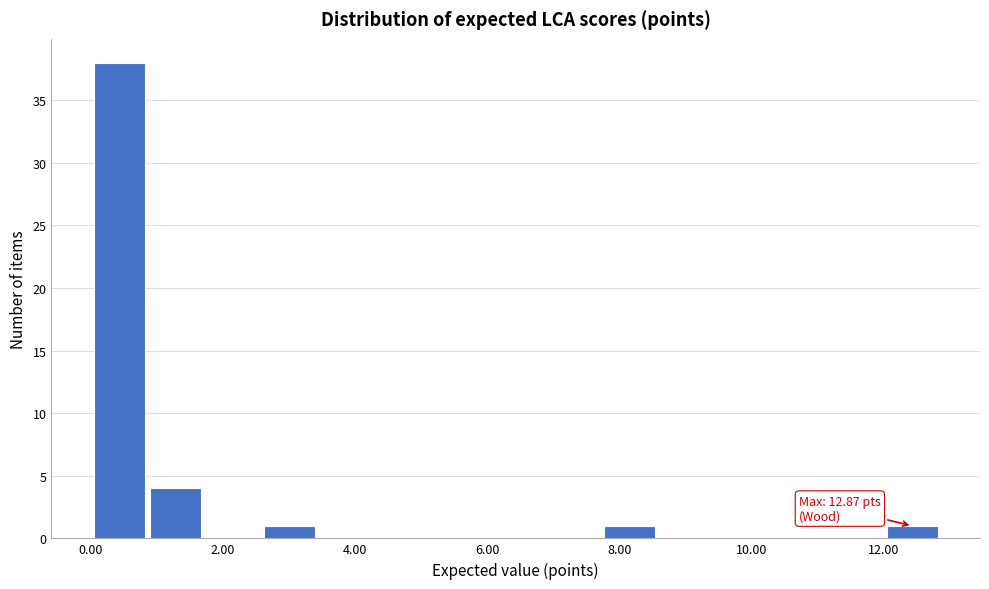

Over which range of the x-axis is the bar tallest?

0.0 to 0.8